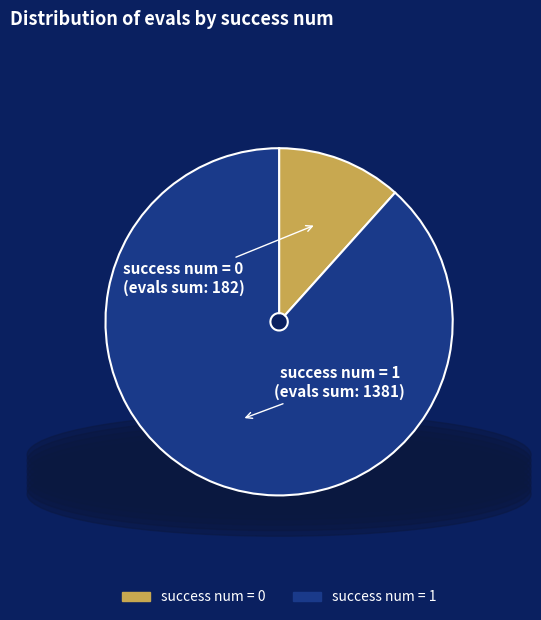

Is the sum of success num = 1 and success num = 0 greater than half?

Yes